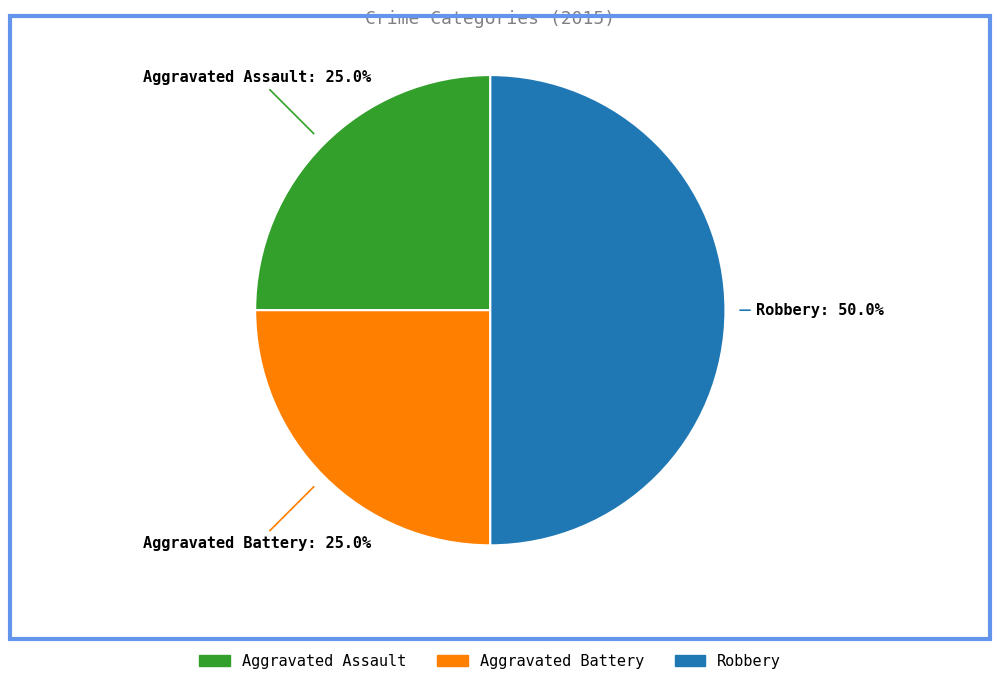

How many slices are in this pie chart?

3